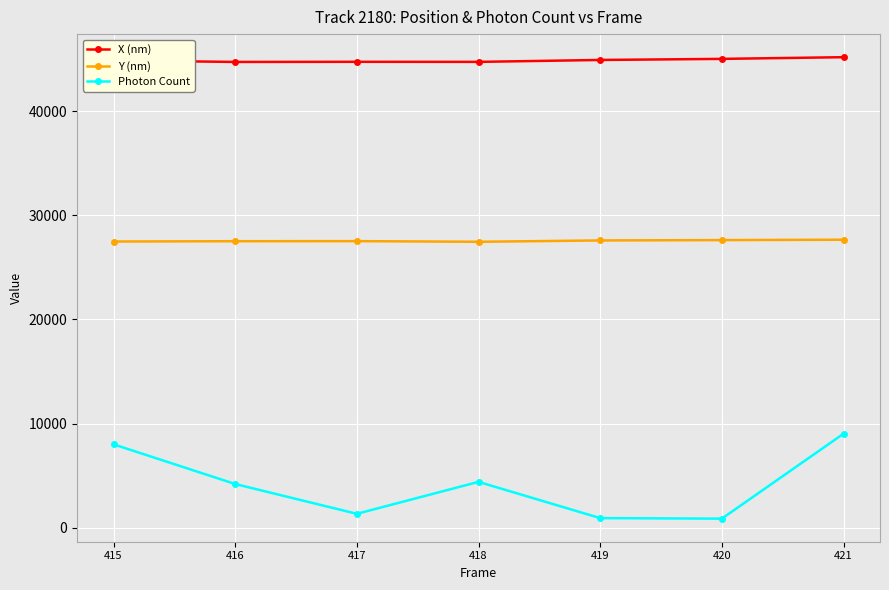

At which category does Photon Count reach its first local peak?

418